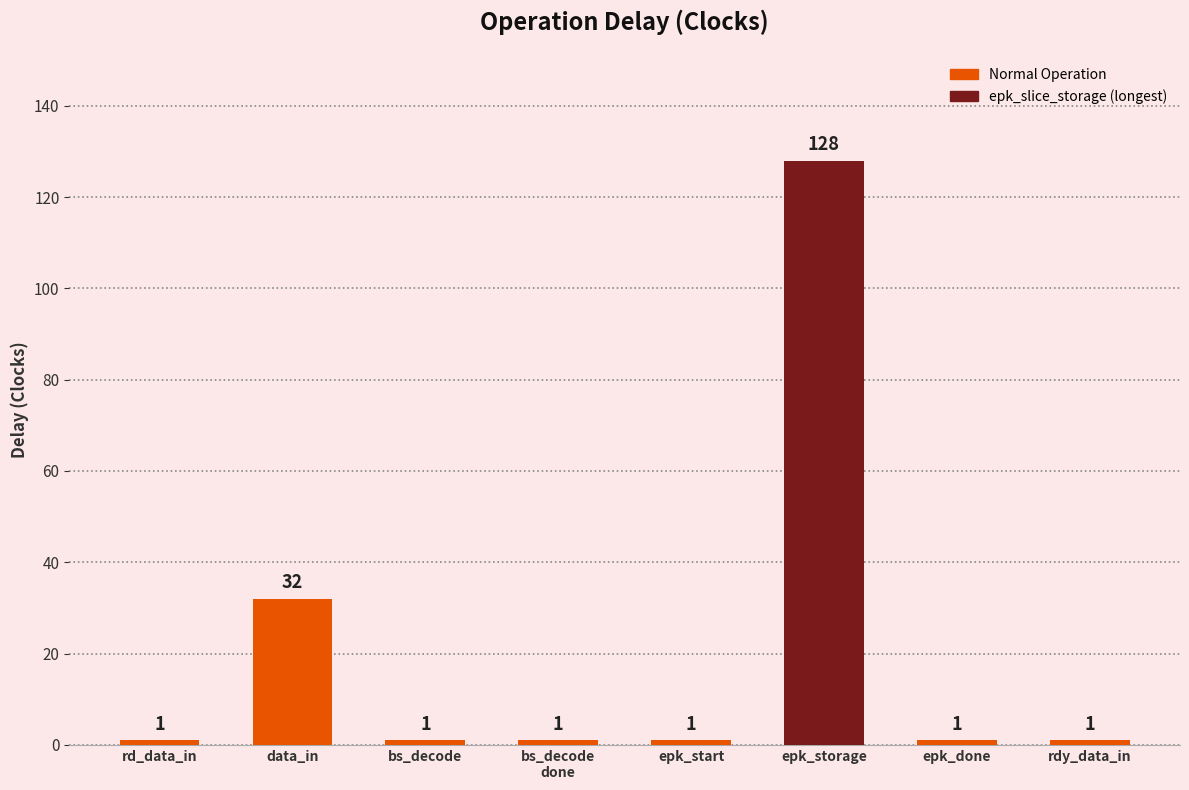

Does the chart contain stacked bars?

No